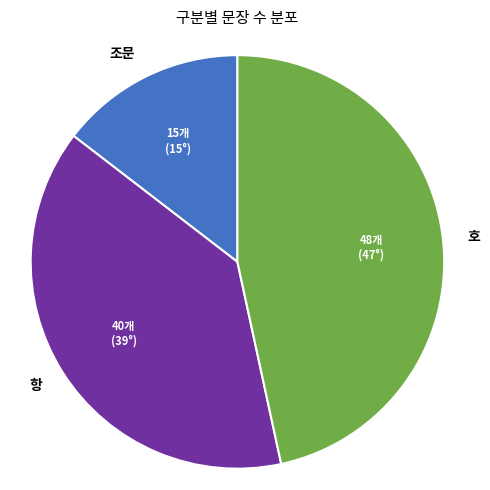

How many segments does this pie chart have?

3